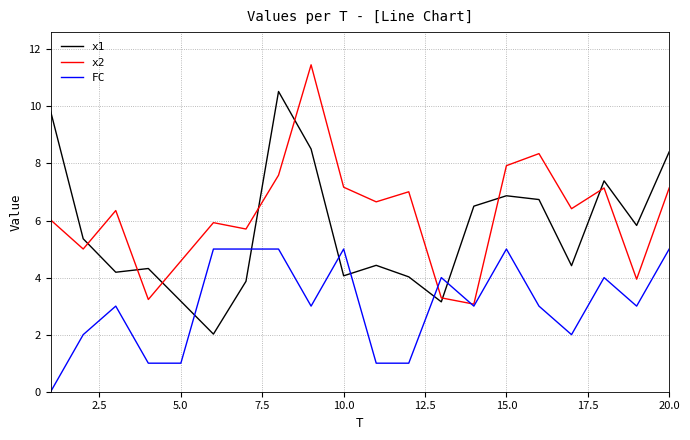

How many lines are shown in the chart?

3